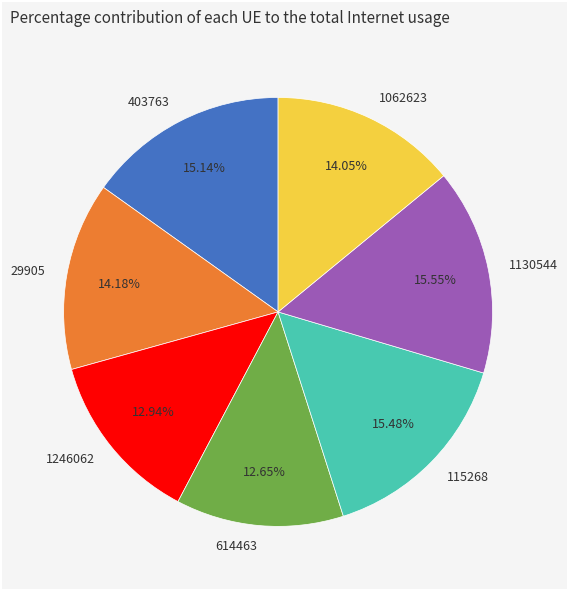

Is there a majority slice in this chart?

No